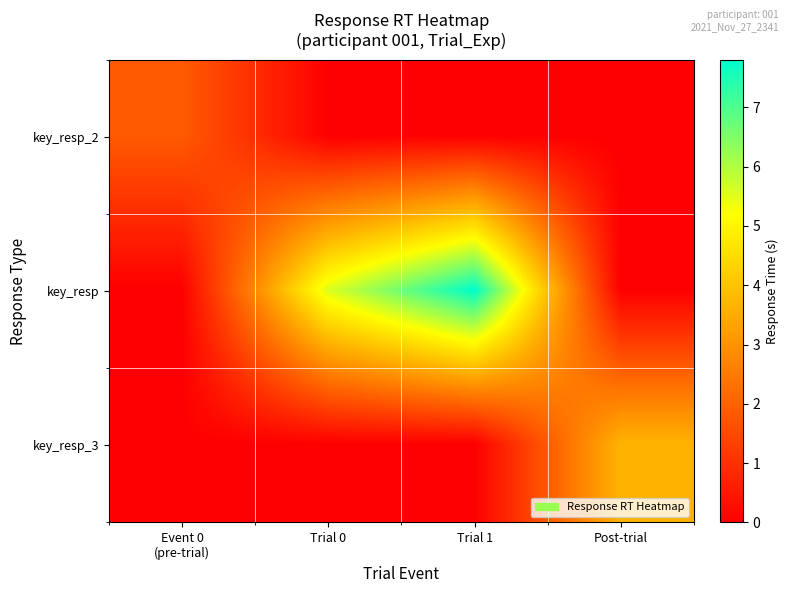

What is the spread (max minus min) of values at Trial 0?

5.6